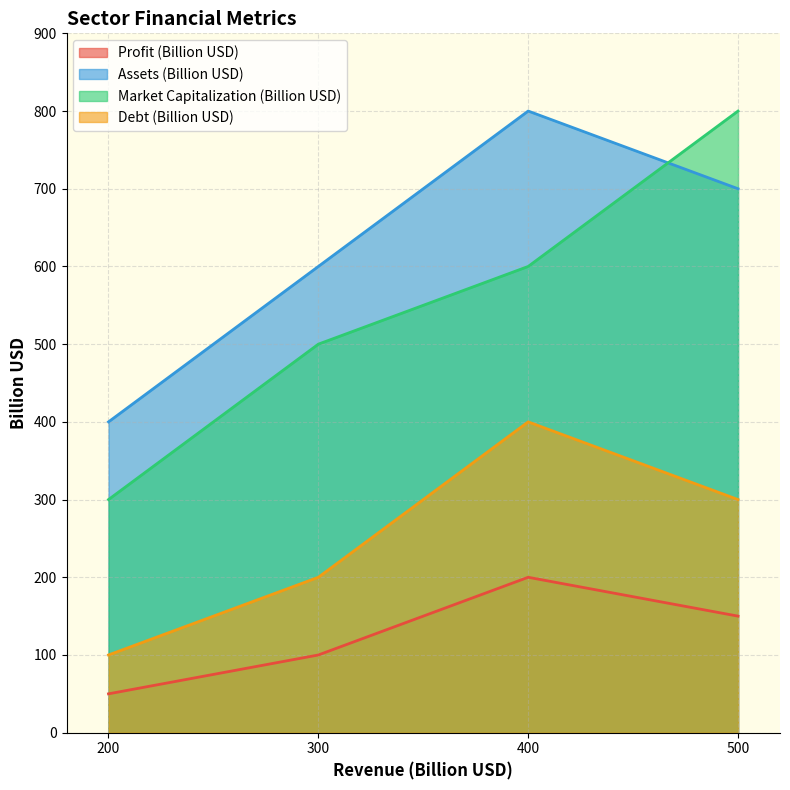

The value of Assets (Billion USD) at 300 is 821. True or false?

False